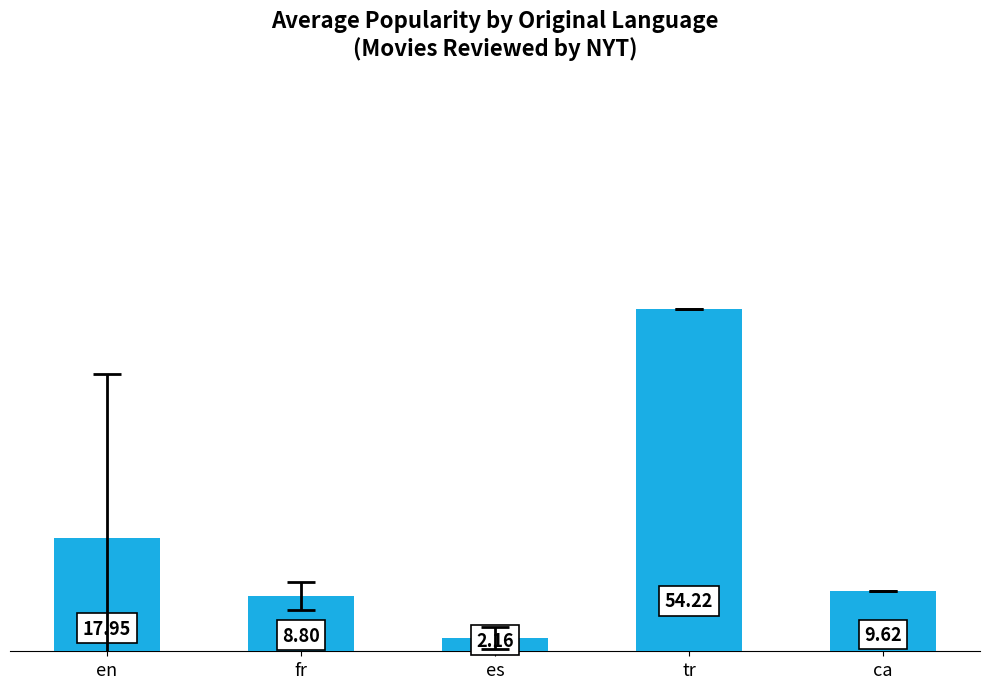

What is the sum of the values at fr and es?

11.0